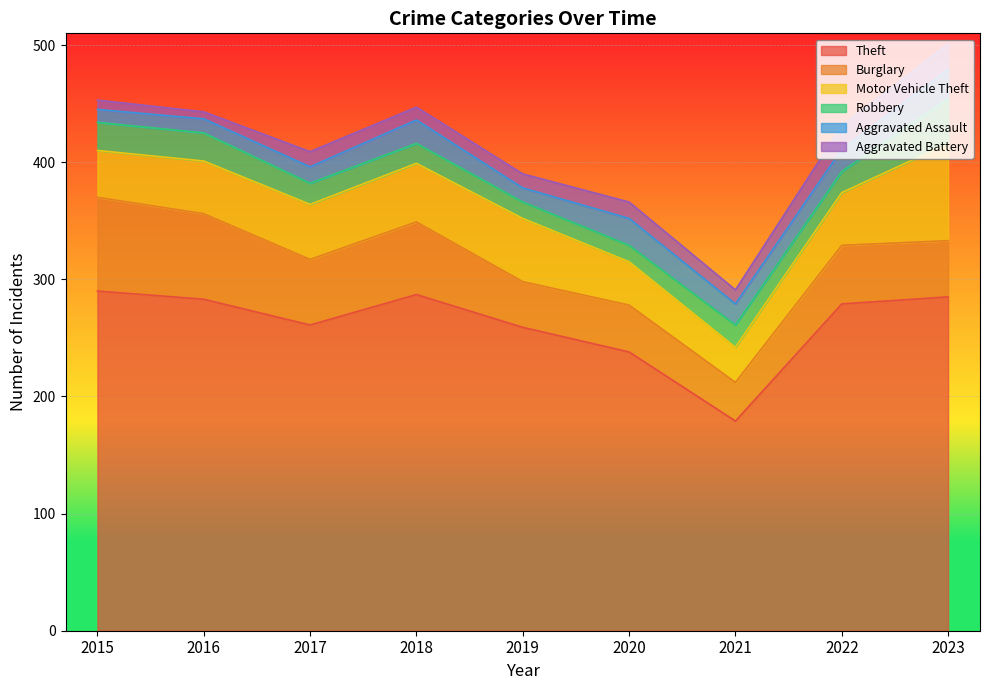

What is the maximum value for Theft?

290